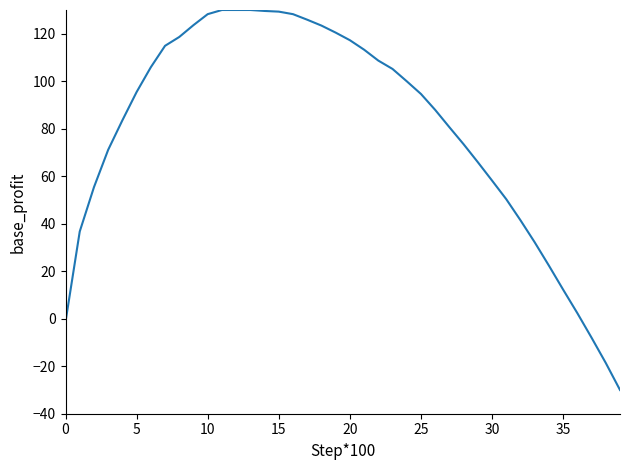

How many series are shown in this chart?

1